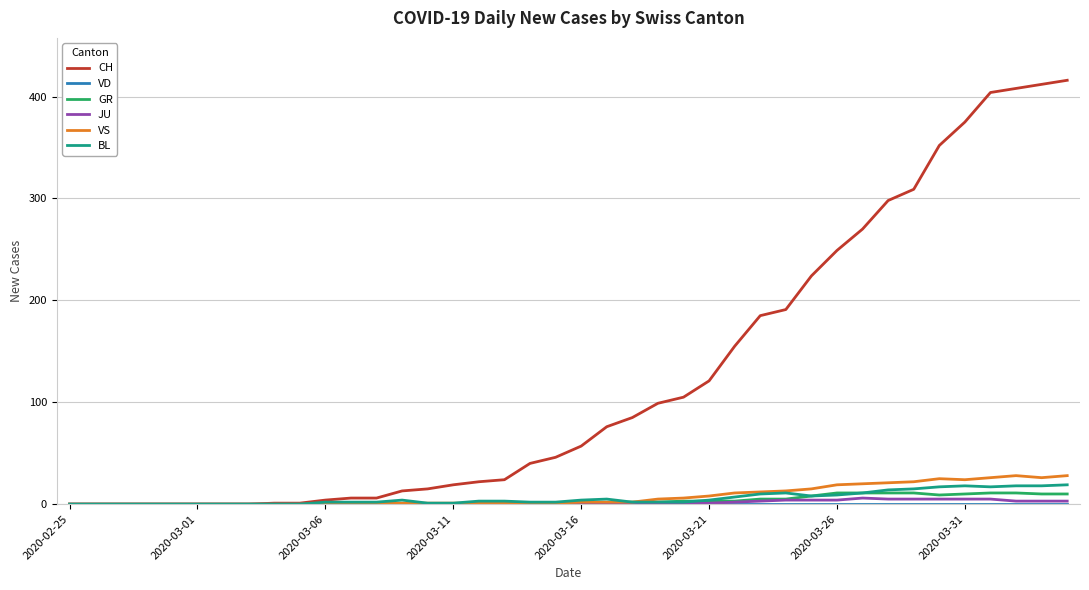

What is the greatest value displayed?

416